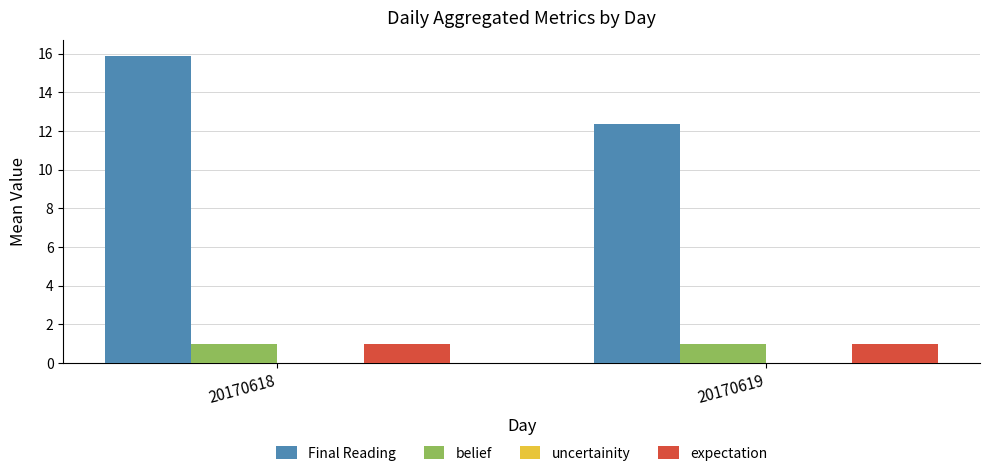

Which series has the largest range (max minus min)?

Final Reading